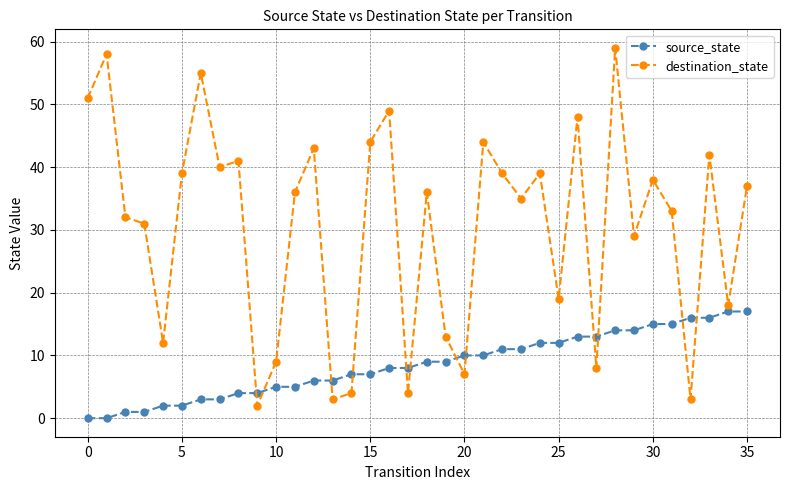

What are all the series names shown in the legend?

source_state, destination_state